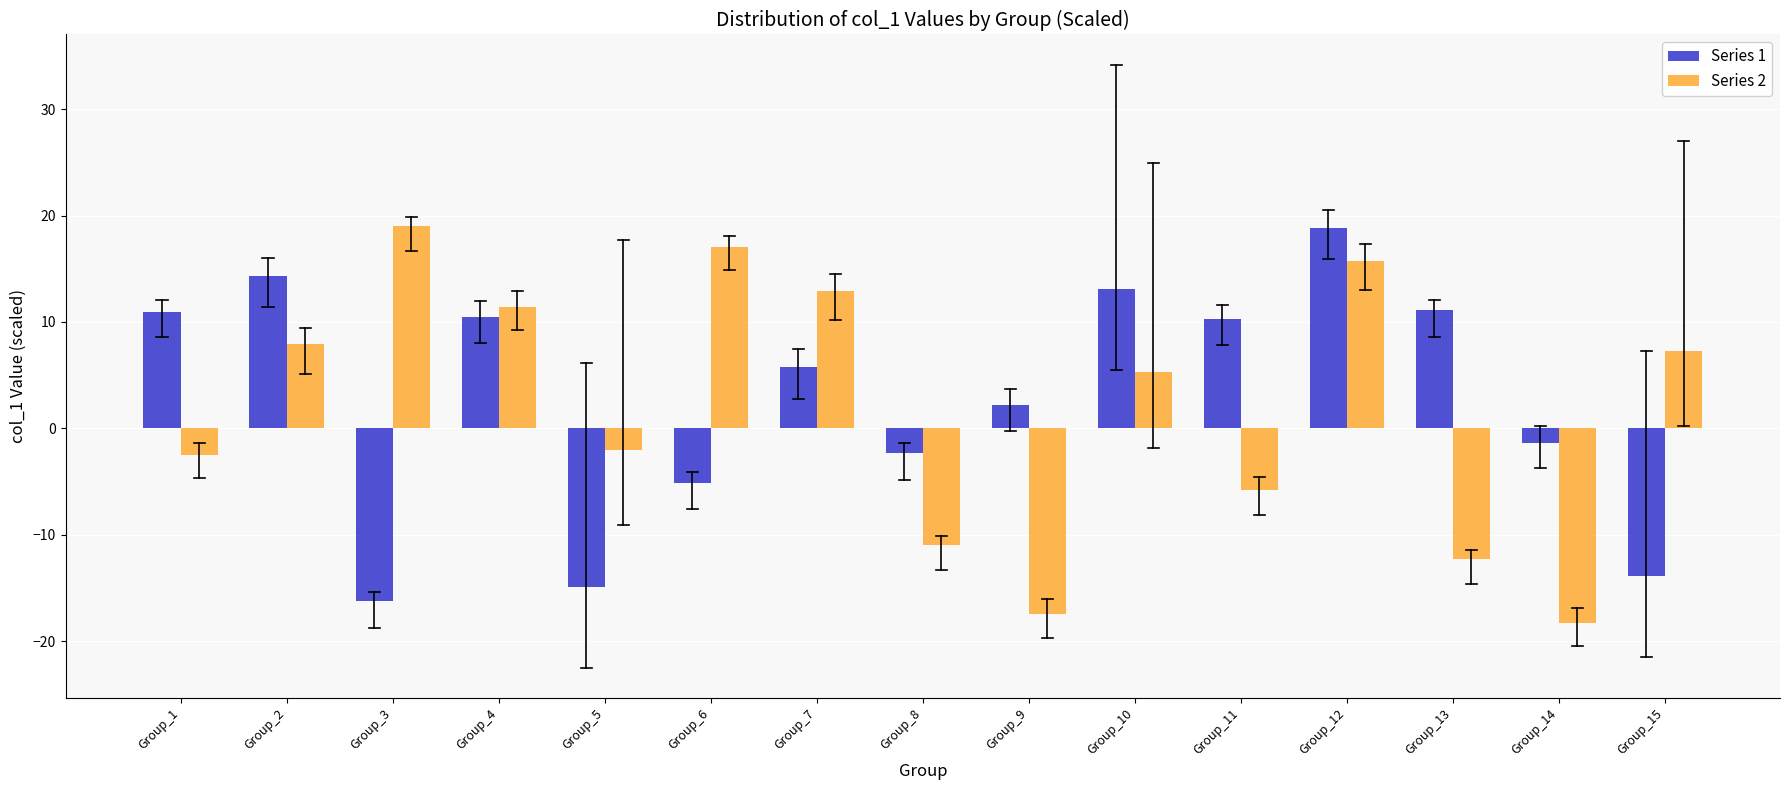

Between Group_9 and Group_11, which series saw the biggest shift?

Series 2